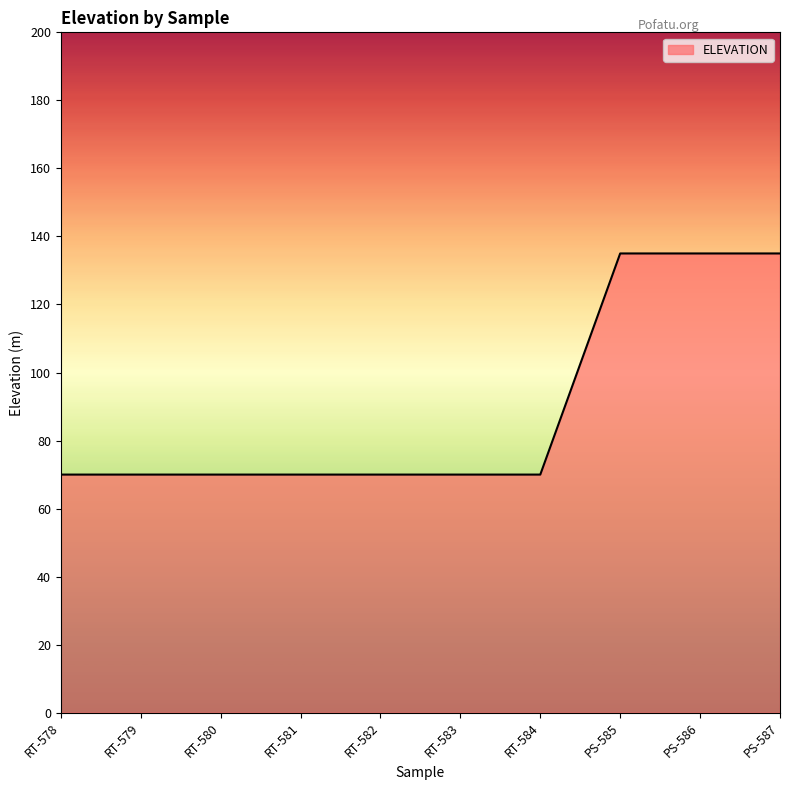

What position from the left is PS-586?

9